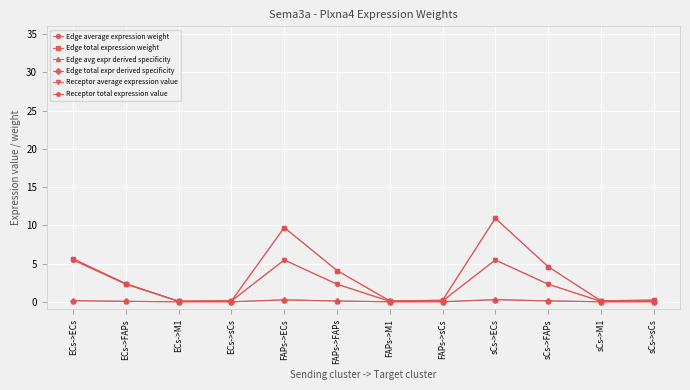

What is the sum of the Edge total expression weight values at ECs->M1 and FAPs->FAPs?

4.2